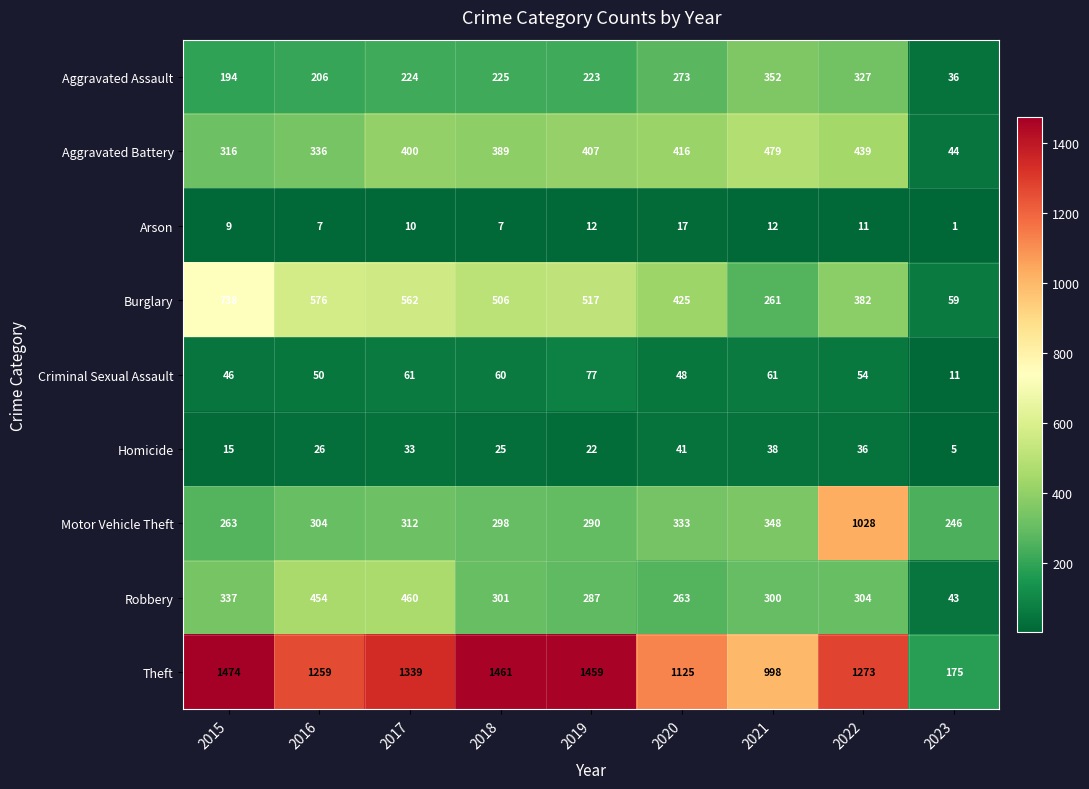

What is the sum of all Motor Vehicle Theft values?

3422